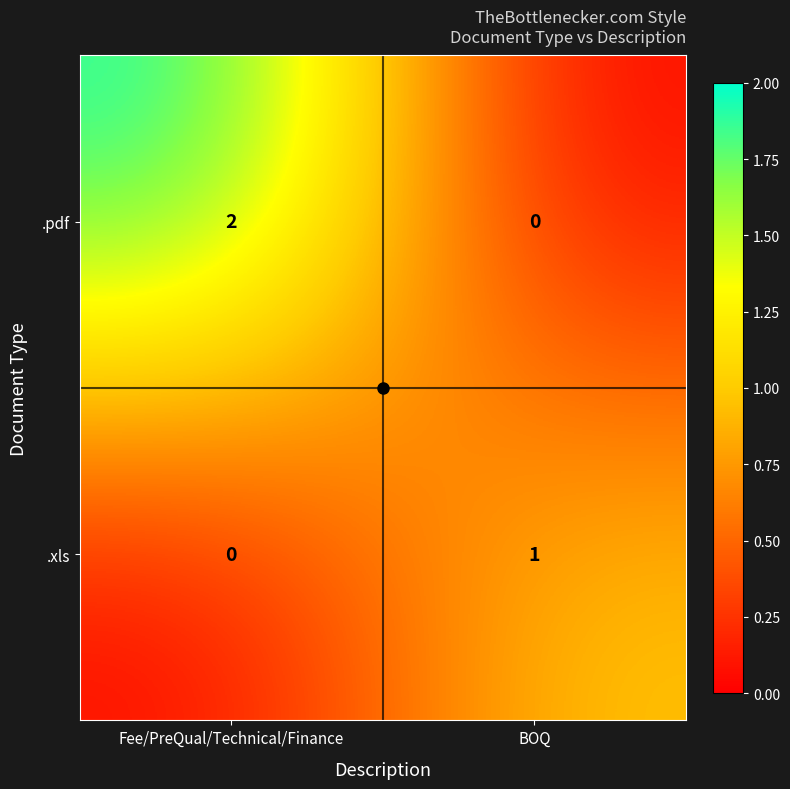

Is it true that .xls equals 0 at BOQ?

False